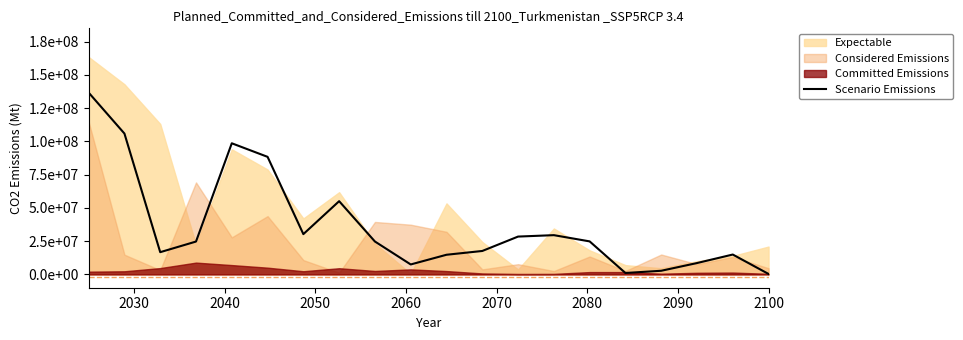

What is the value of the 2nd point from the left?

105902838.0